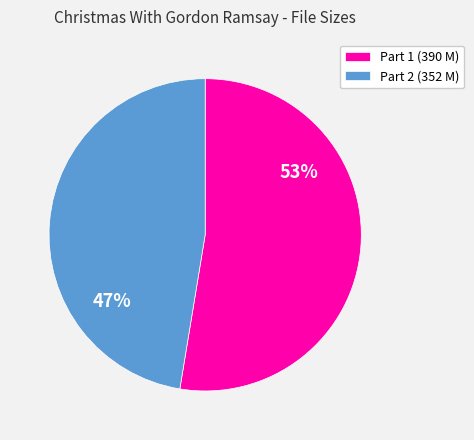

Between Part 2 (352 M) and Part 1 (390 M), which is larger?

Part 1 (390 M)